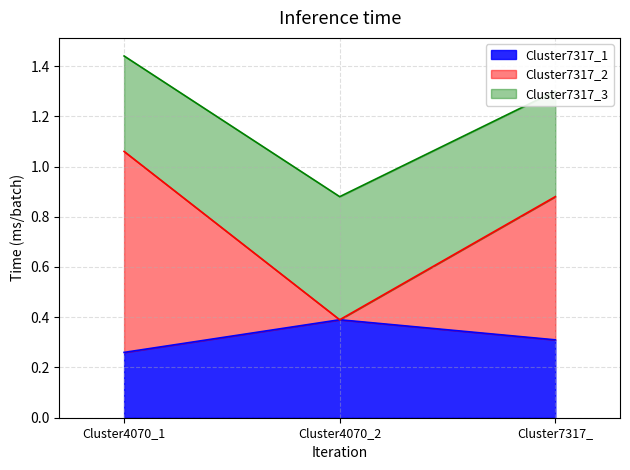

The Cluster7317_3 series shows 0.9 at Cluster4070_2. True or false?

True